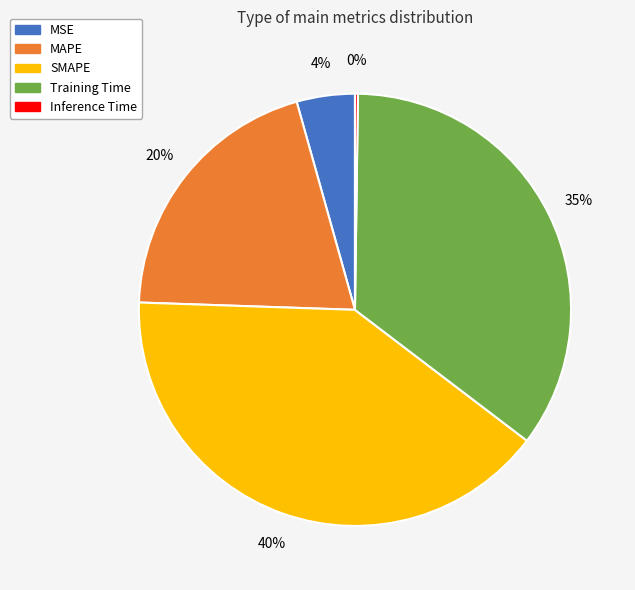

Do SMAPE and MAPE together represent more than half of the pie?

Yes